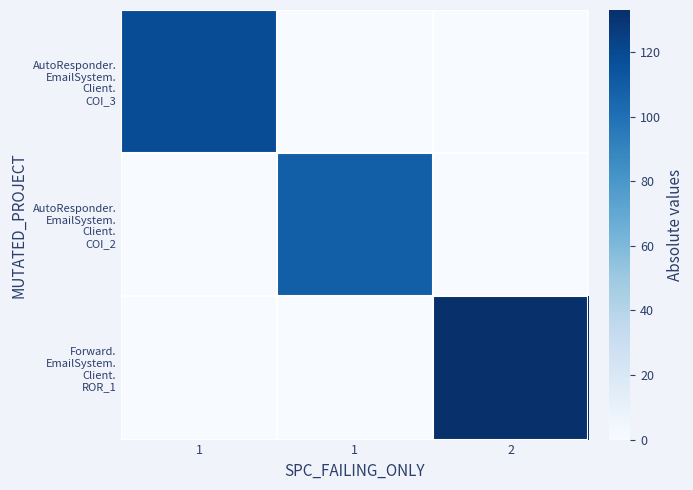

At how many categories does at least one series exceed 119?

1